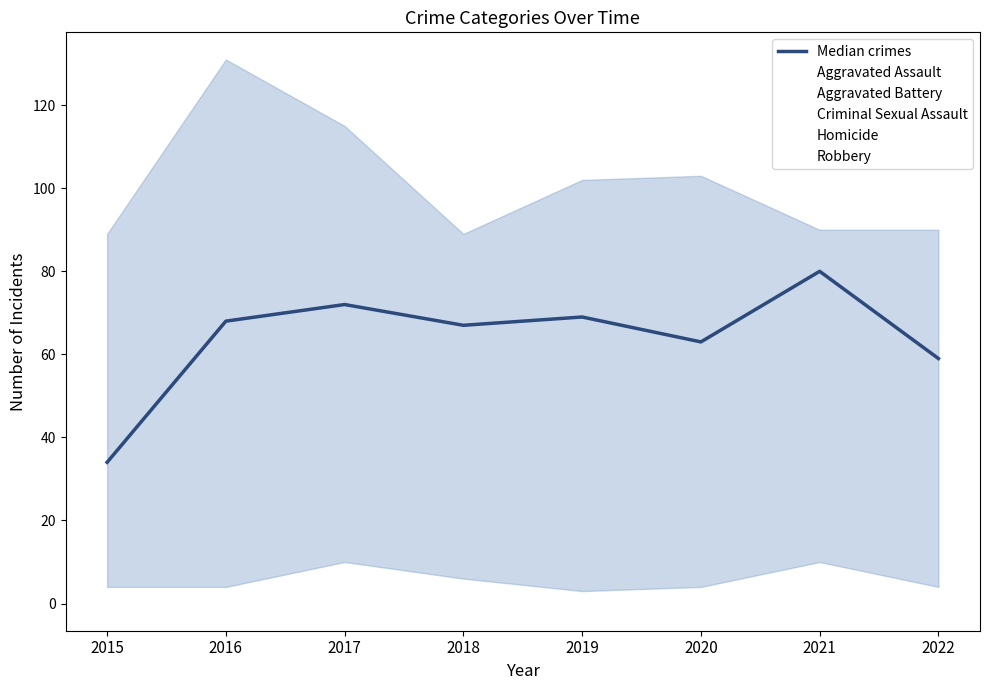

At which category does the chart reach its minimum across all series?

2019